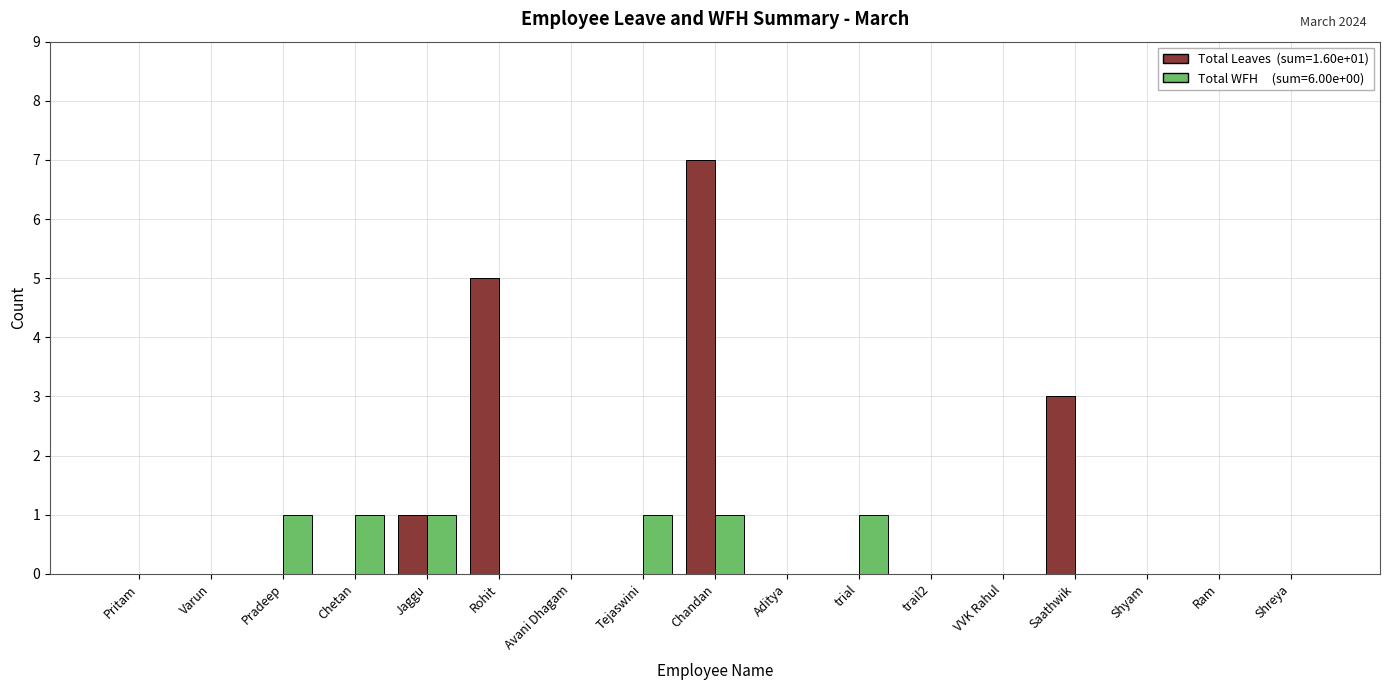

At which category is the sum across all series the highest?

Chandan